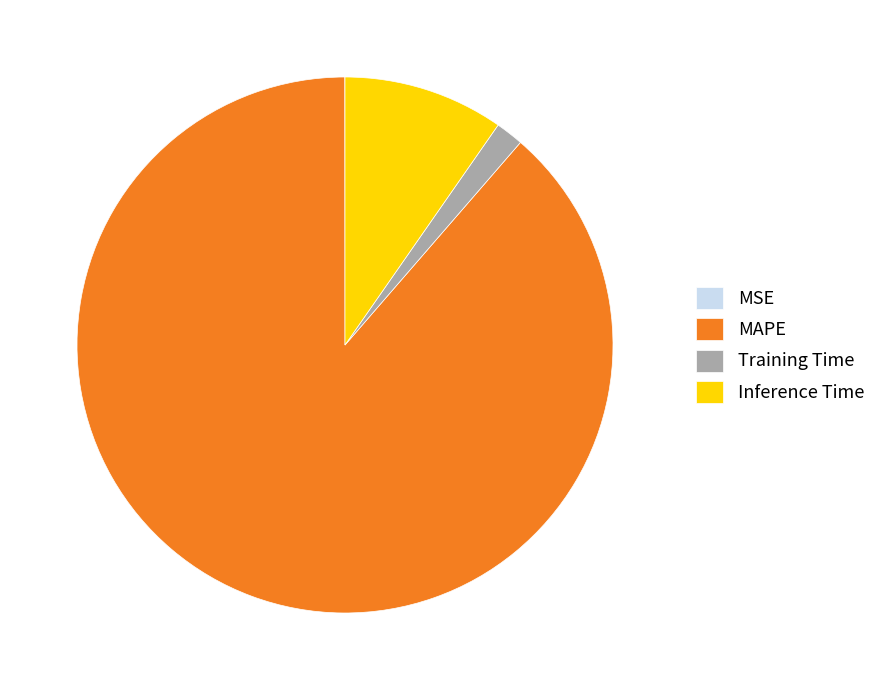

Which category has the biggest portion of the pie?

MAPE